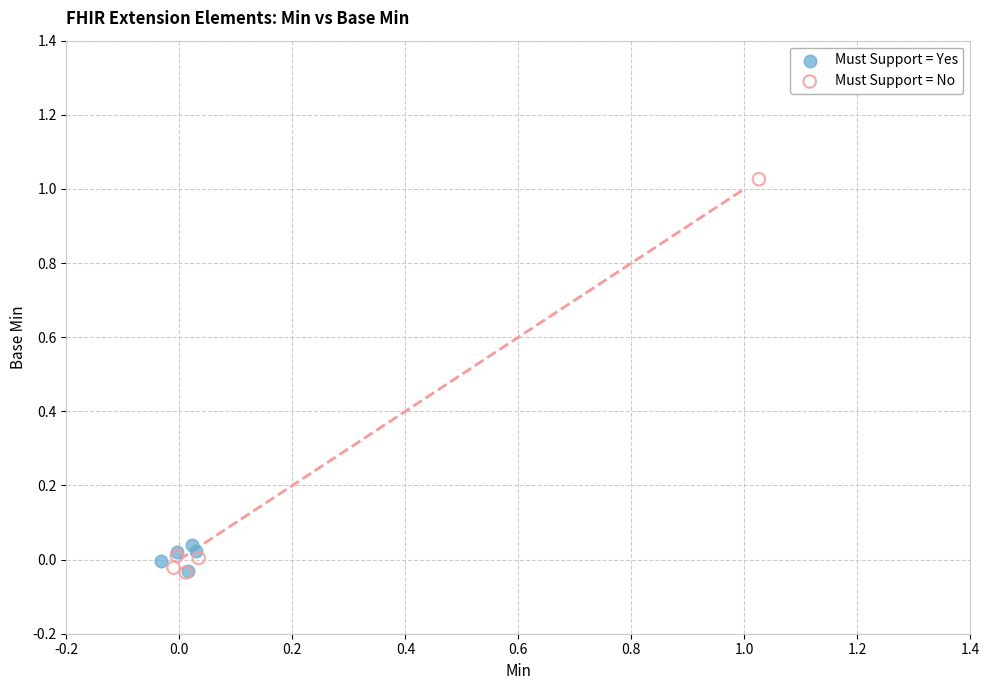

Which series has the largest Y range (max minus min)?

Must Support = No